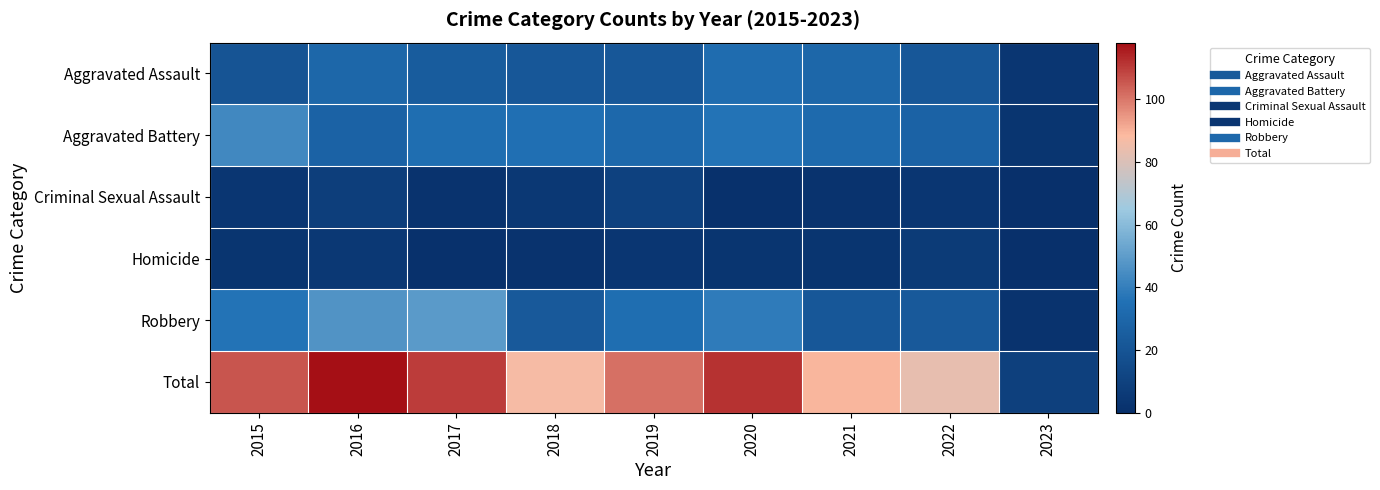

How many series are shown in this chart?

6